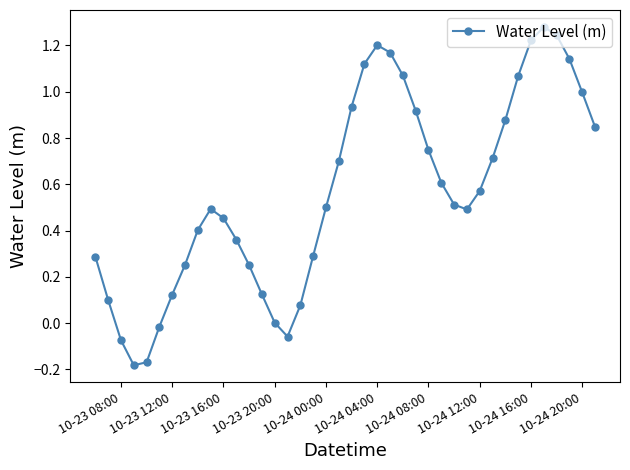

What is the sum of all values?

22.6